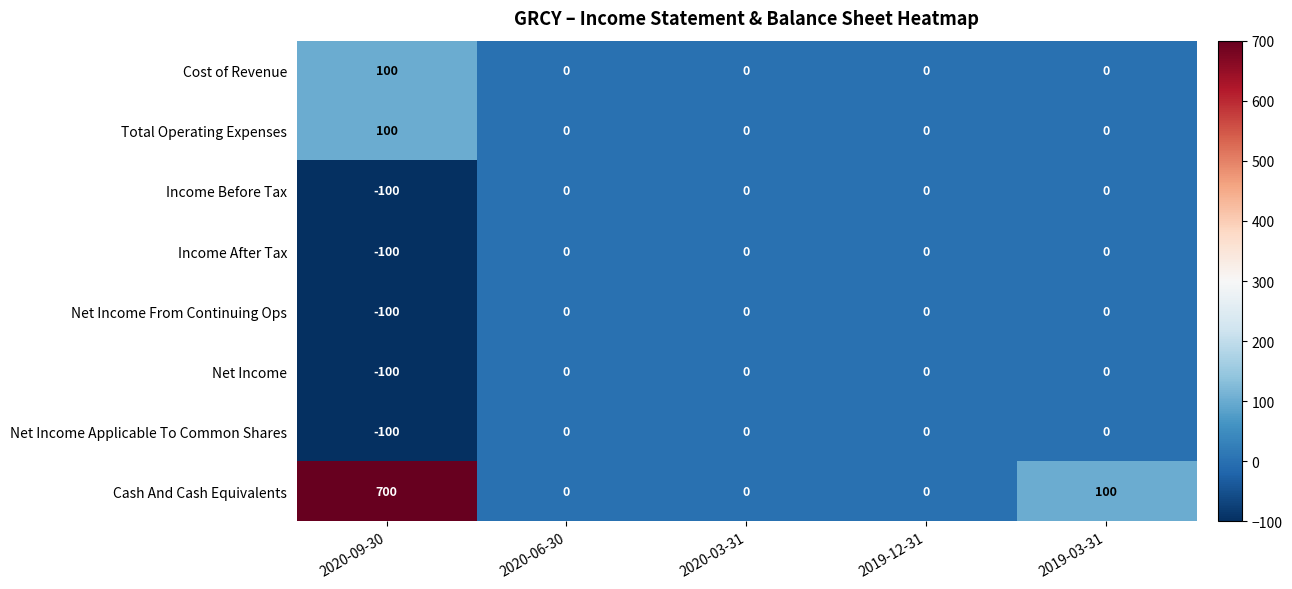

The value of Income After Tax at 2020-03-31 is 0. True or false?

True